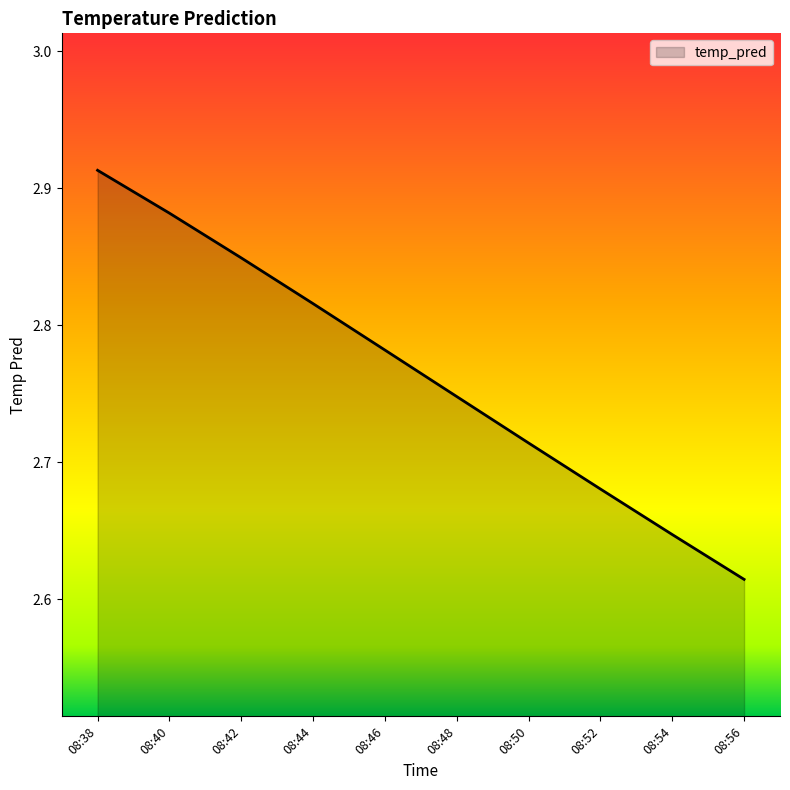

What is the difference between the maximum and minimum values?

0.3